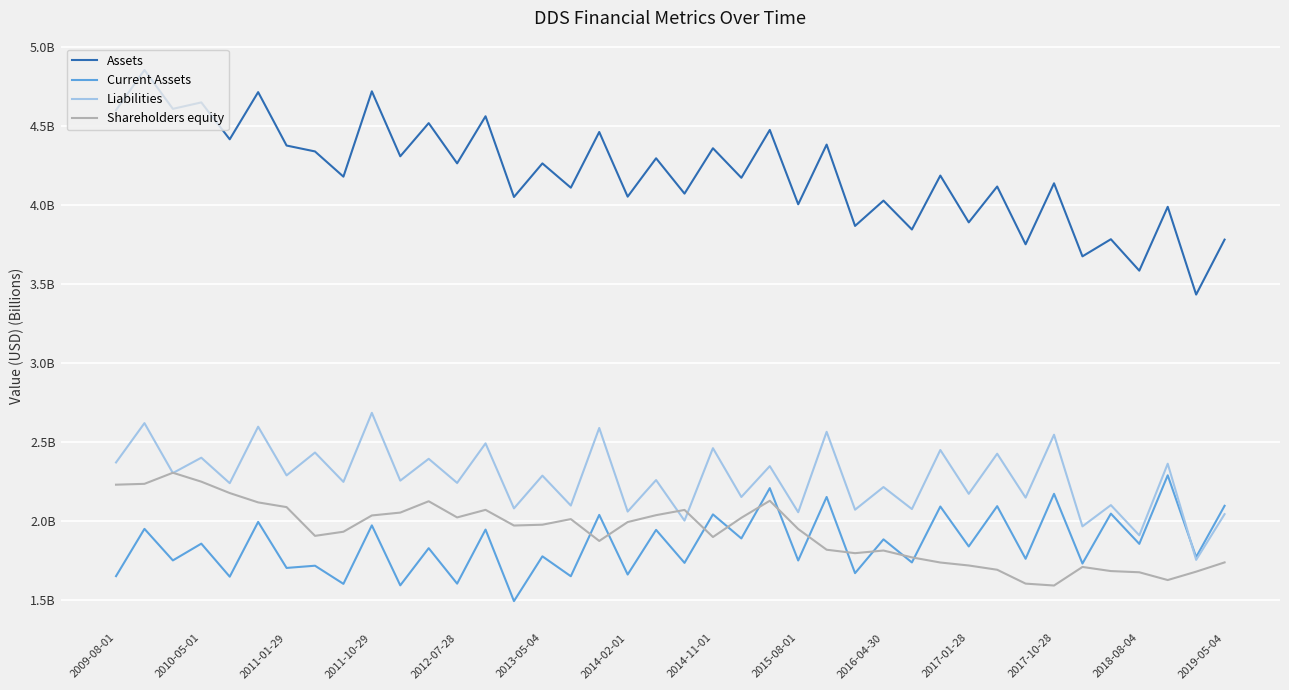

Does the chart have visible grid lines?

Yes